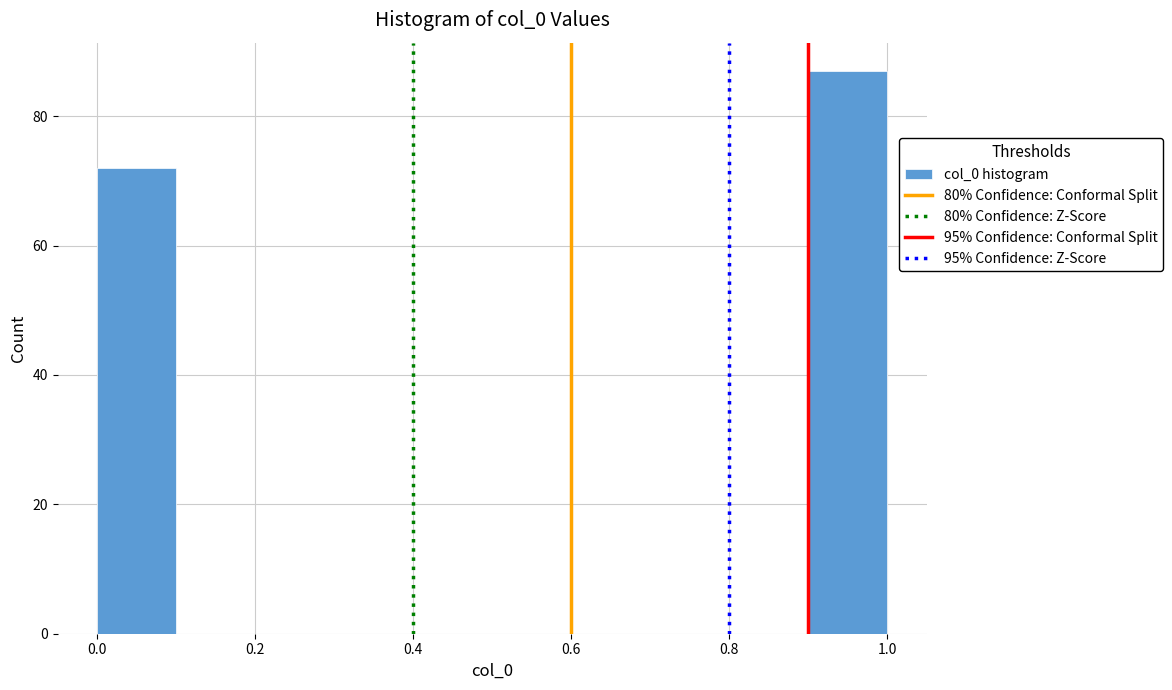

Reading left to right, list every bar in this chart as the range it spans on the x-axis followed by its height. The values are not printed on the chart, so give them approximately, as read against the axis.

0.0 to 0.1: 72
0.1 to 0.2: 0
0.2 to 0.3: 0
0.3 to 0.4: 0
0.4 to 0.5: 0
0.5 to 0.6: 0
0.6 to 0.7: 0
0.7 to 0.8: 0
0.8 to 0.9: 0
0.9 to 1.0: 88